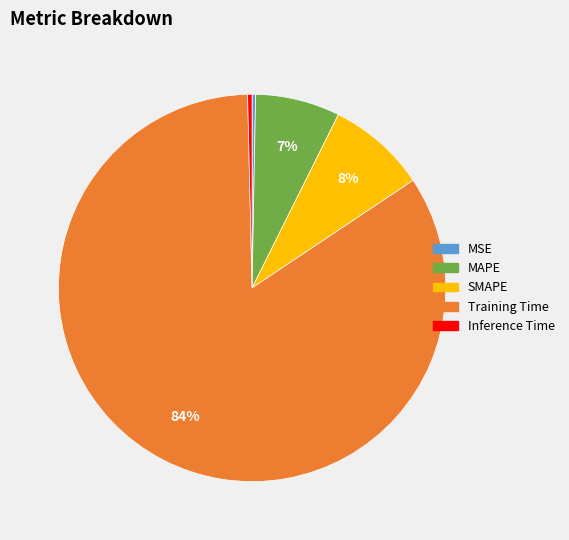

Which has a higher value, Inference Time or Training Time?

Training Time